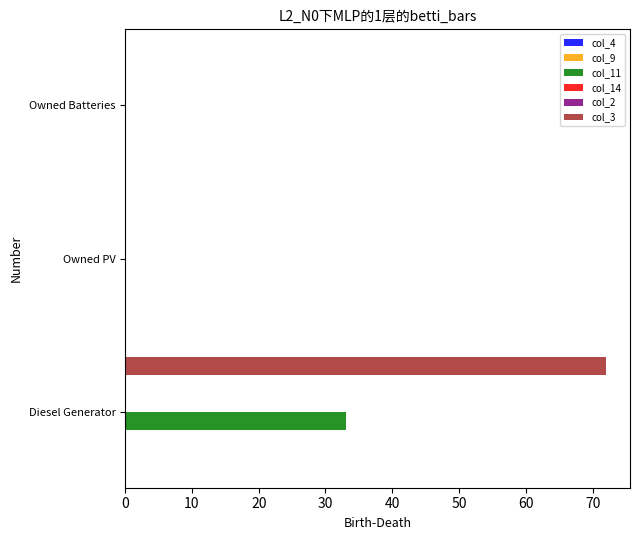

Between 10 and 0, which is larger?

10